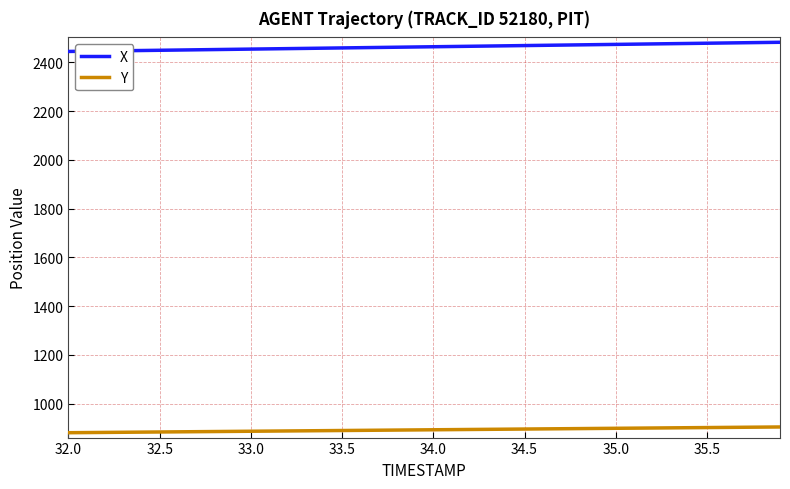

Which series has the widest spread of values?

X